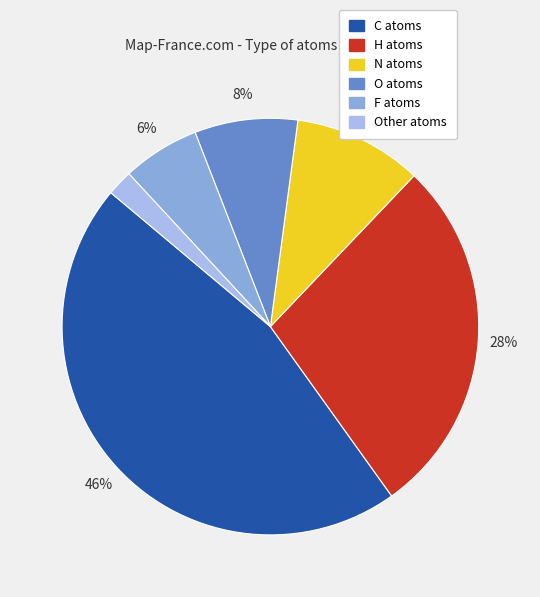

Between H atoms and N atoms, which is larger?

H atoms